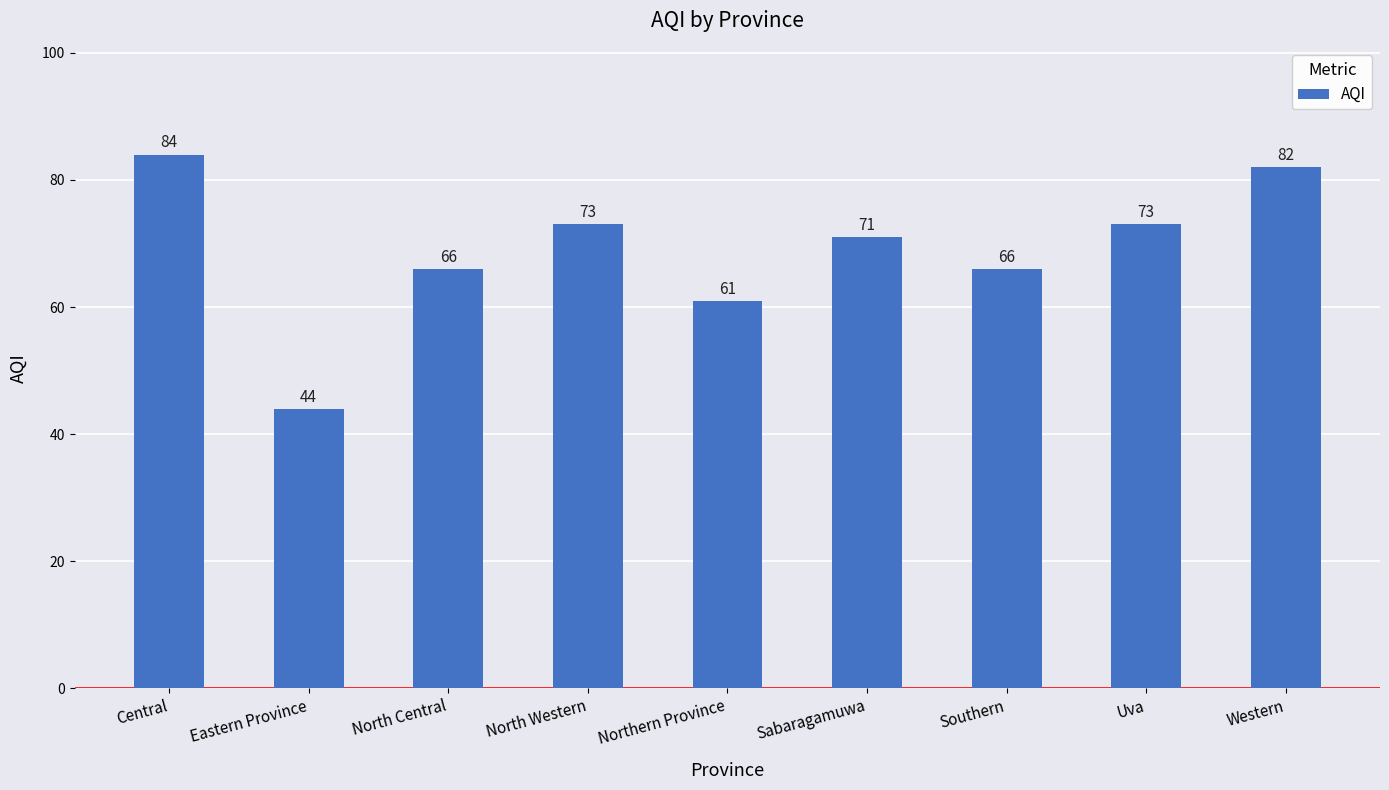

What is the label of the 1st bar from the left?

Central